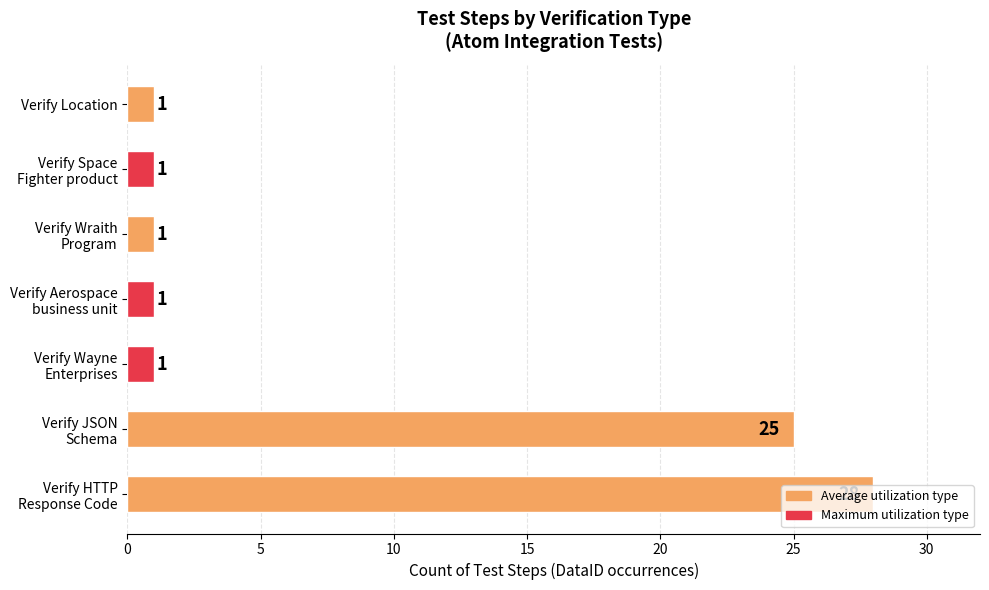

What is the sum of all values?

58